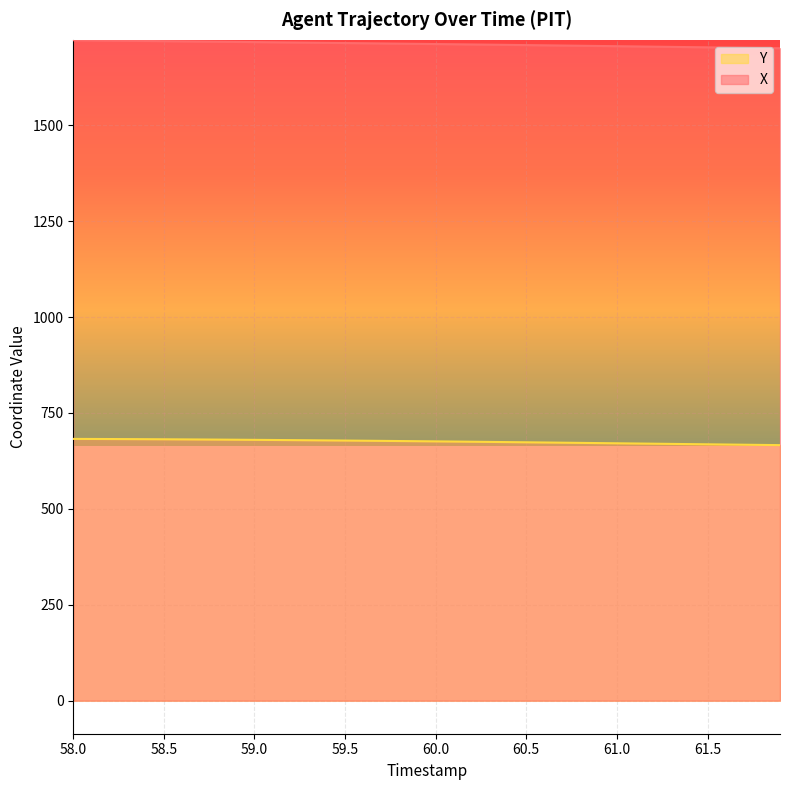

Which series has the largest total across all categories?

X